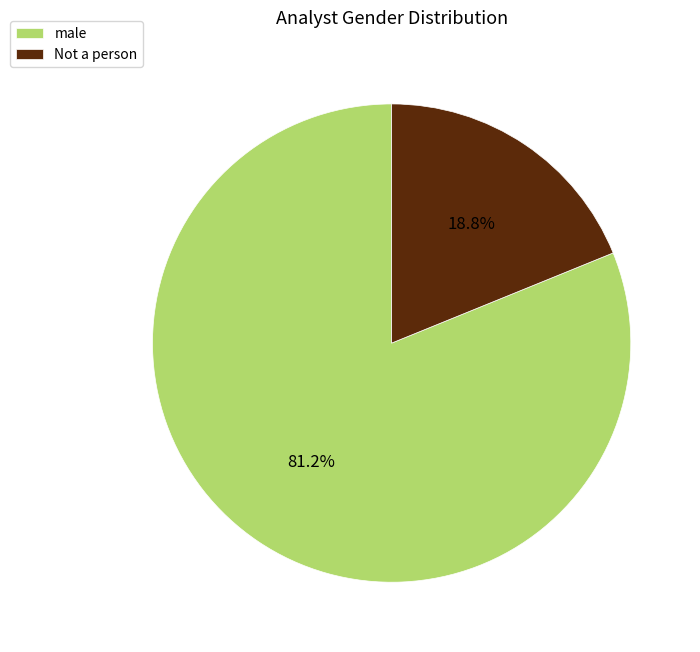

Which slice is the smallest?

Not a person